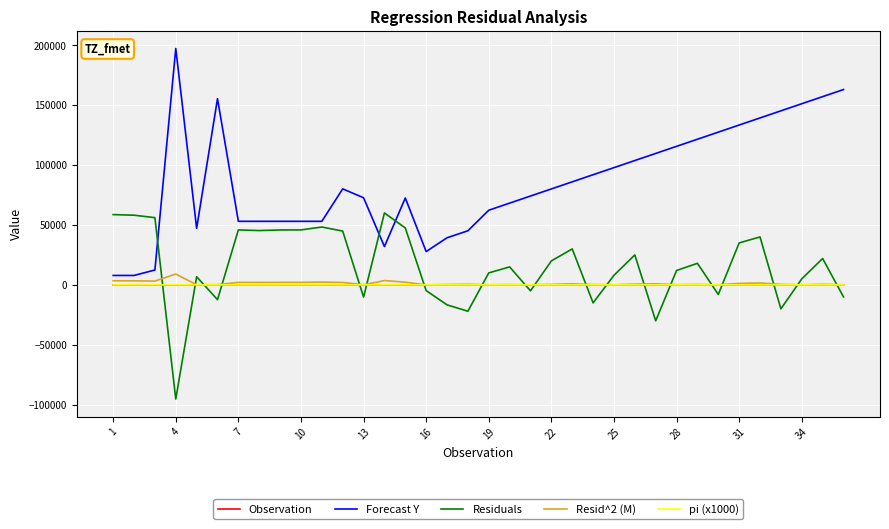

What is the lowest value of the Forecast Y series?

7864.3